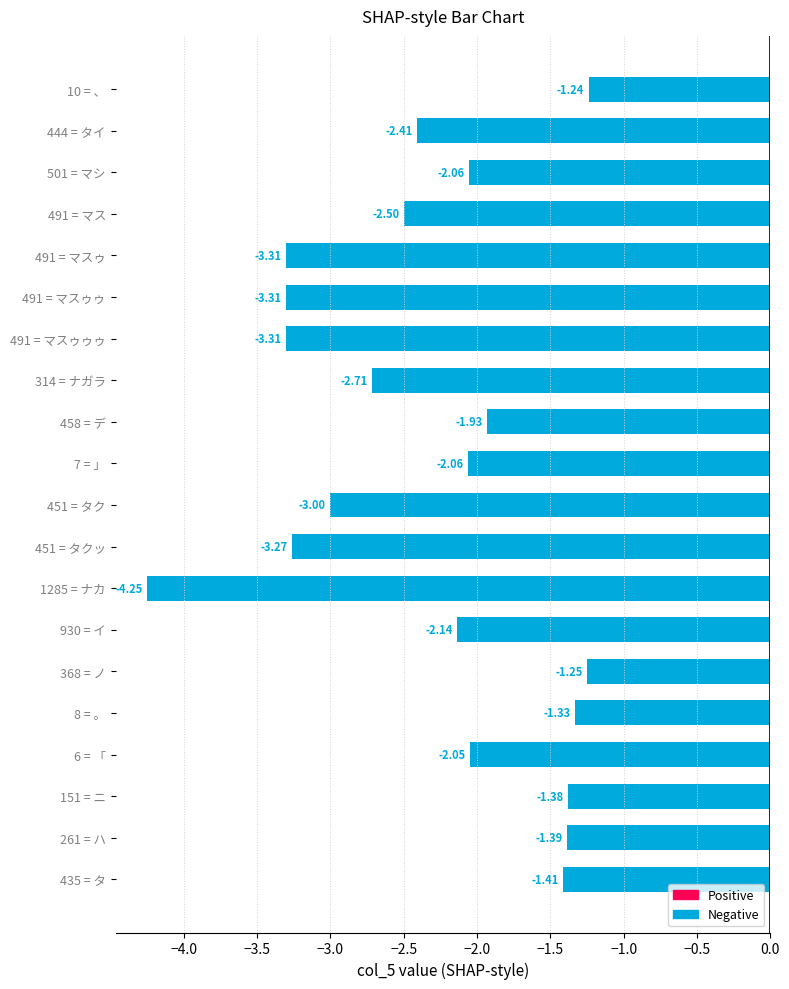

What is the average value?

-2.3